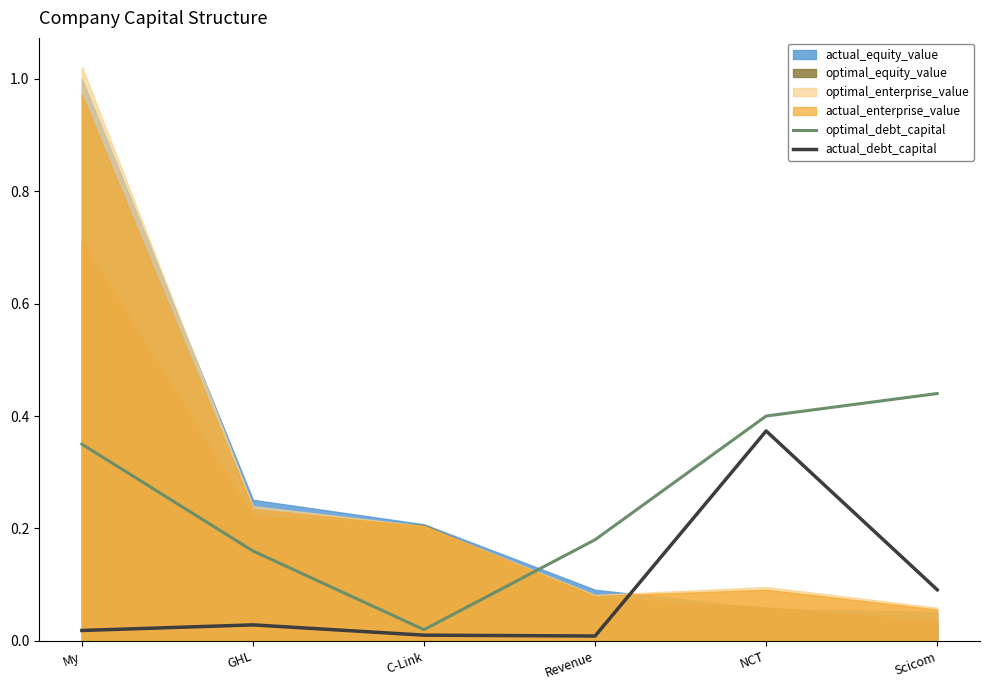

Is it true that optimal_debt_capital equals 0.6 at My?

False